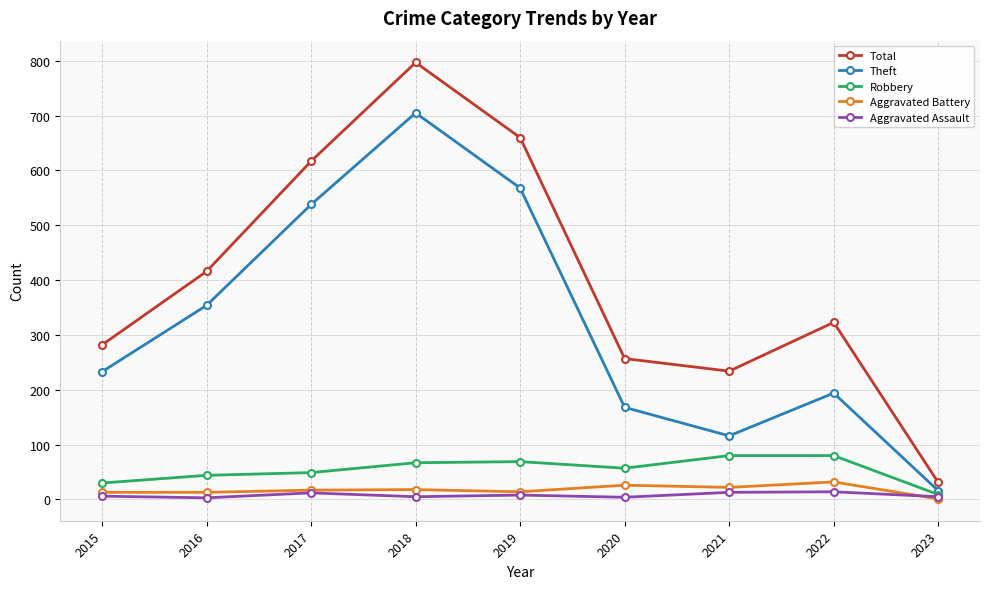

What is the total value across all series at 2021?

465